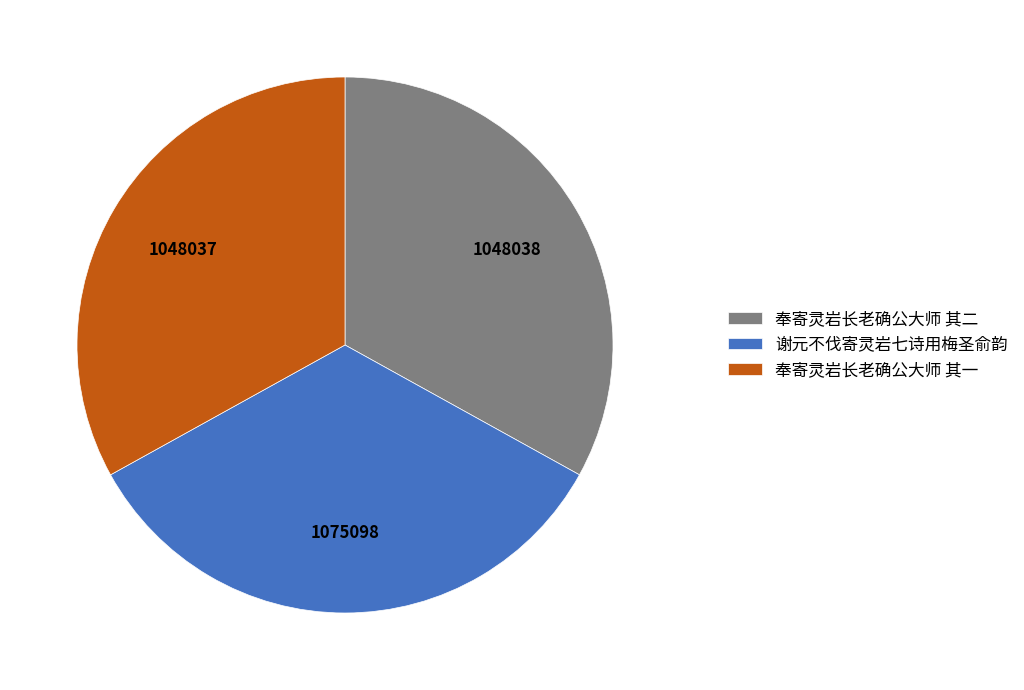

Is the sum of 奉寄灵岩长老确公大师 其一 and 谢元不伐寄灵岩七诗用梅圣俞韵 greater than half?

Yes